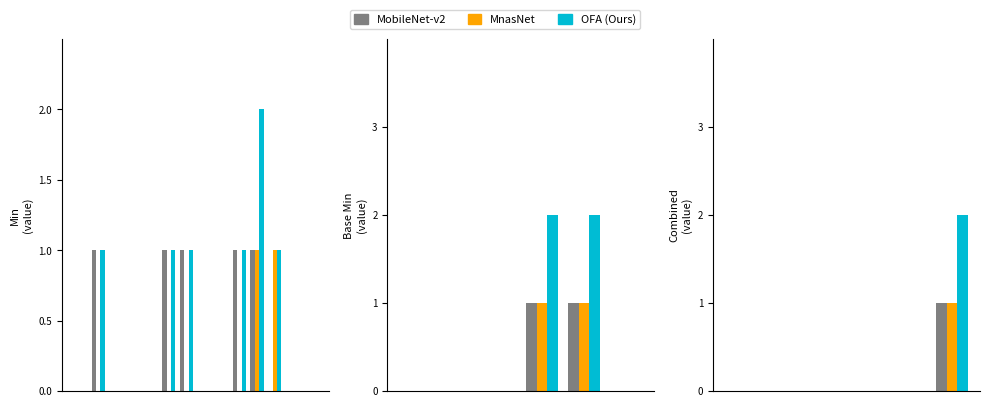

At how many categories does at least one series exceed 1?

1